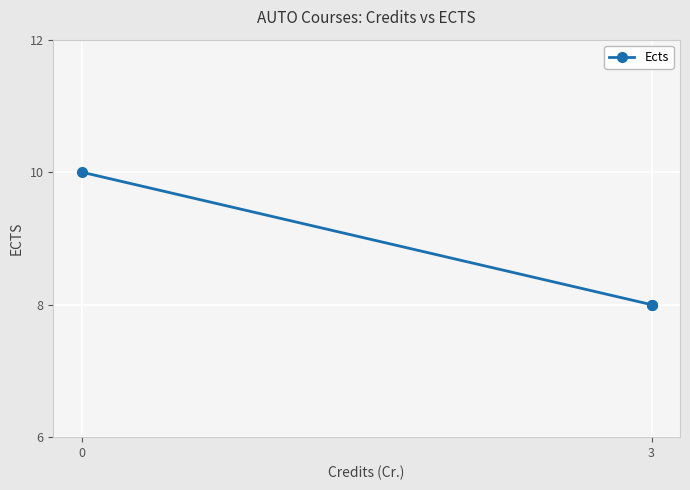

How many distinct data groups are displayed?

1